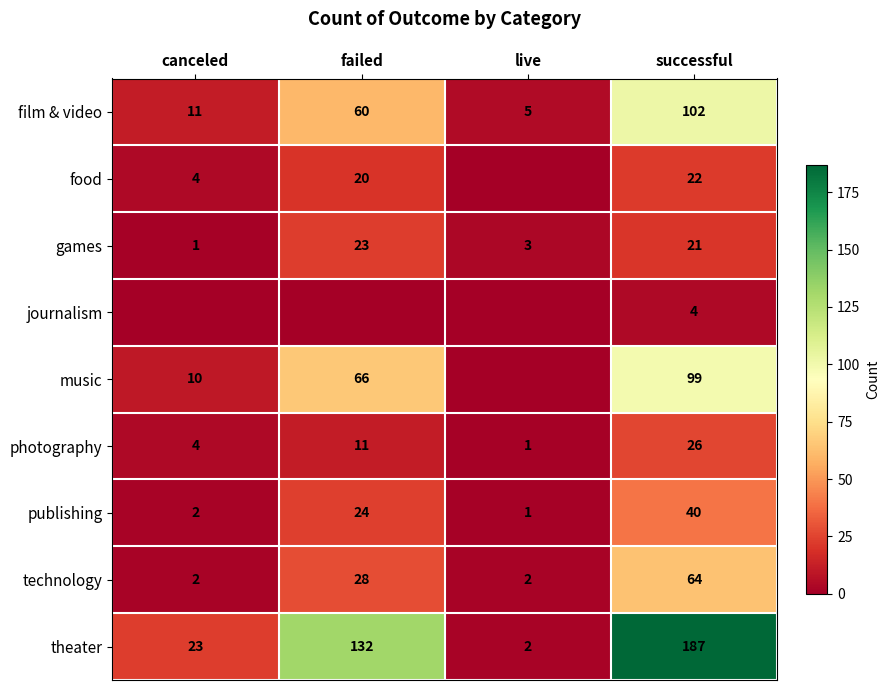

At which category is the sum across all series the highest?

successful